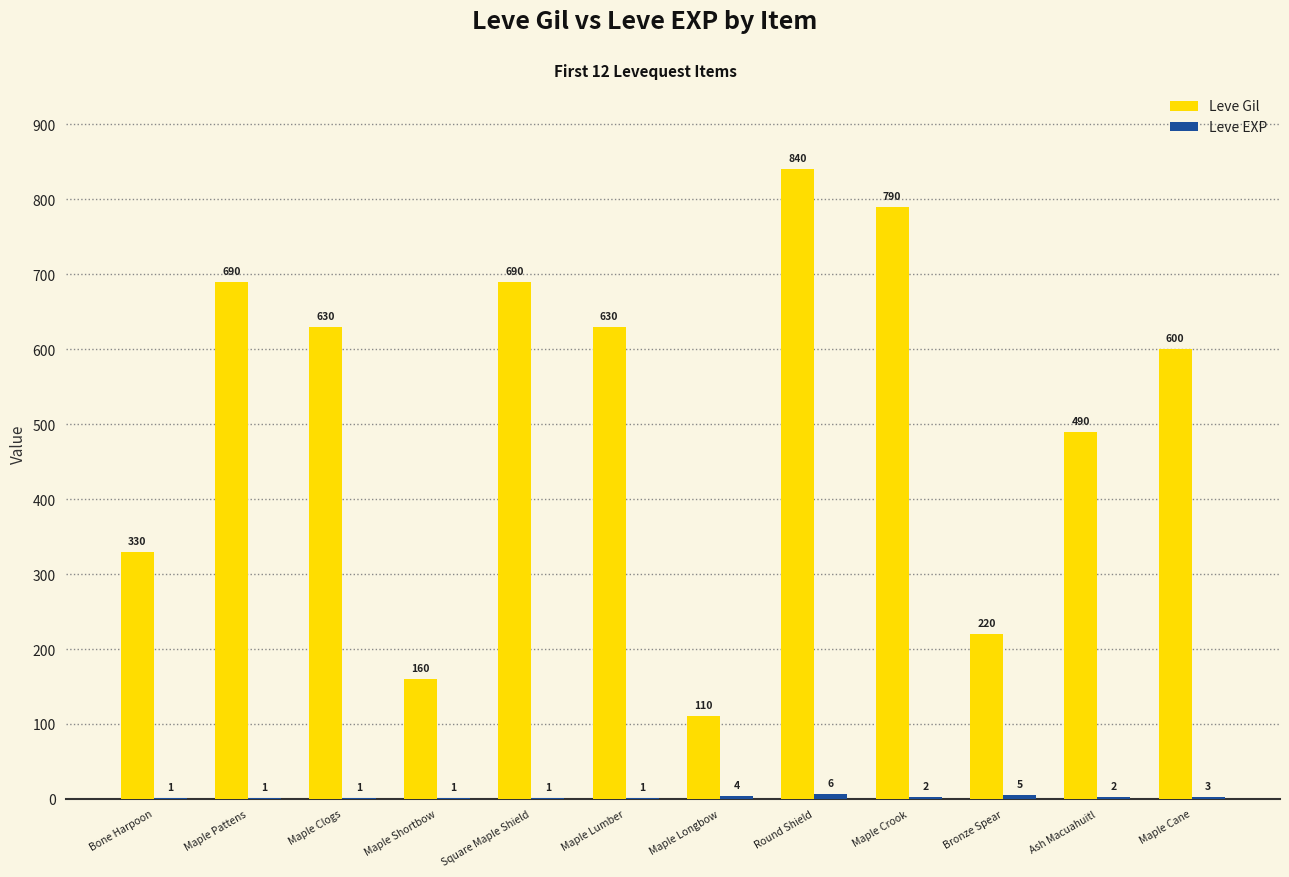

Between Maple Lumber and Round Shield, which series saw the biggest shift?

Leve Gil